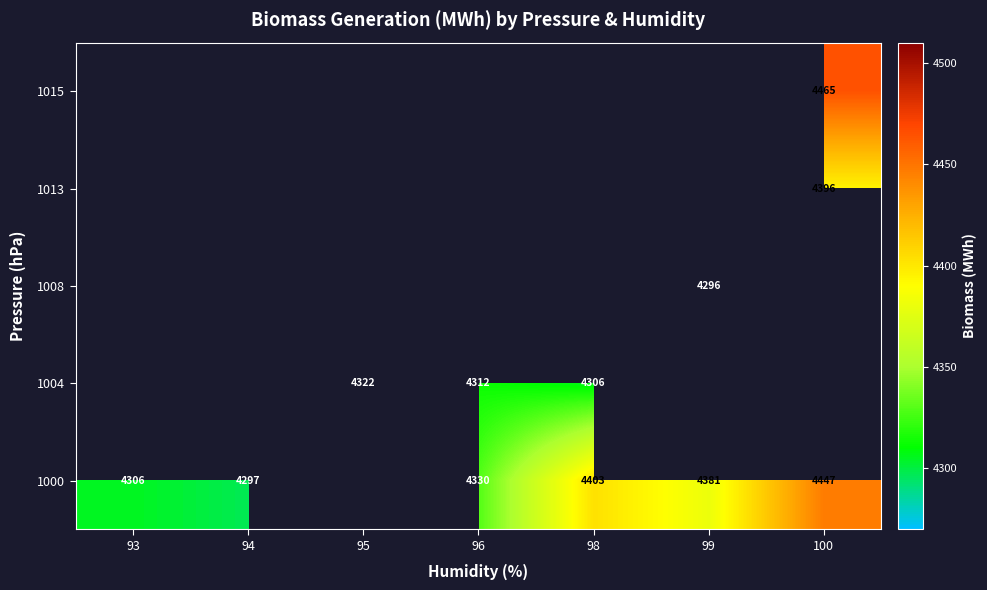

Is the value of 1000 at 96 greater than the value of 1015 at 100?

No